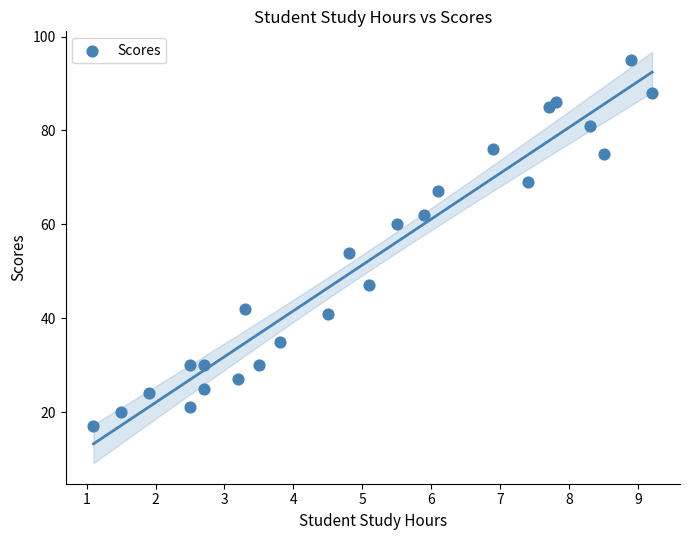

What is the range of Y values (max minus min)?

78